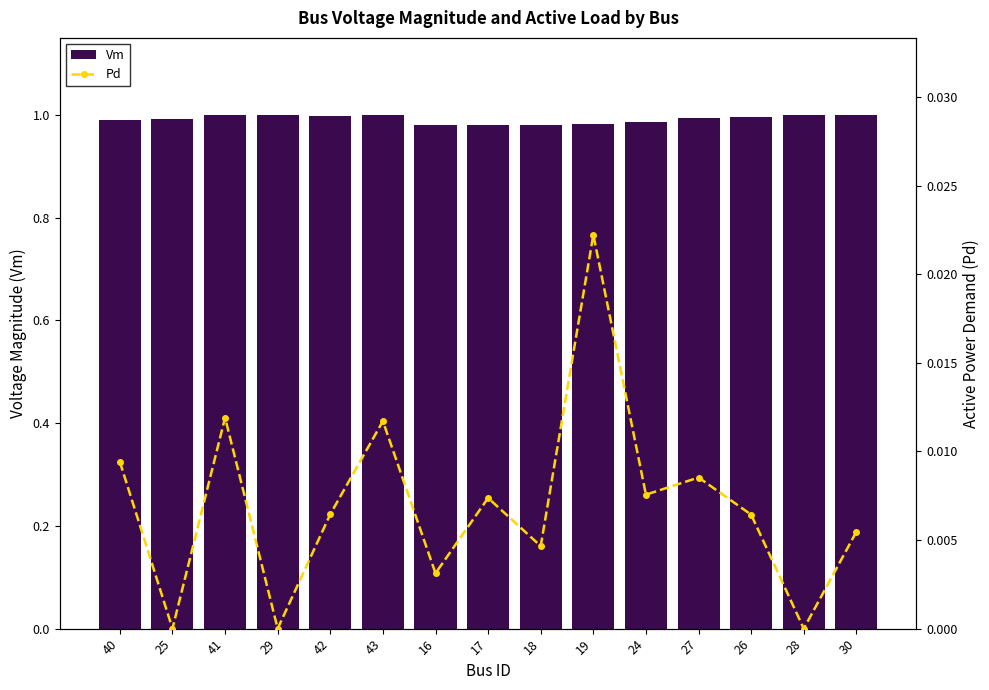

At which category is the sum across all series the highest?

41